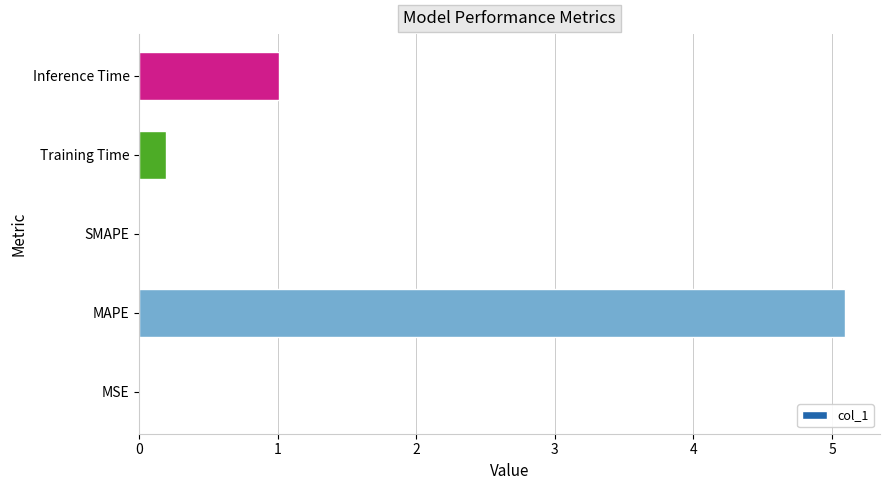

What is the greatest value displayed?

5.1